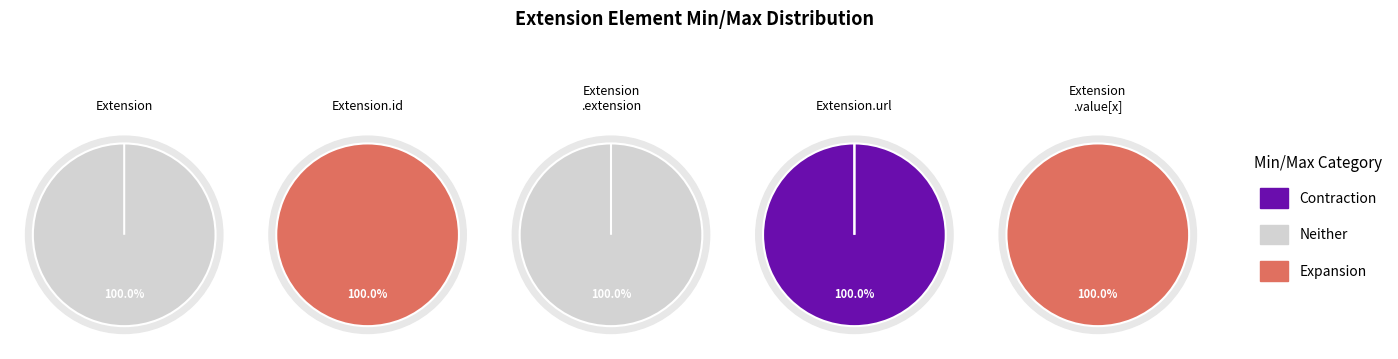

Is the sum of Extension and Extension.id greater than half?

No